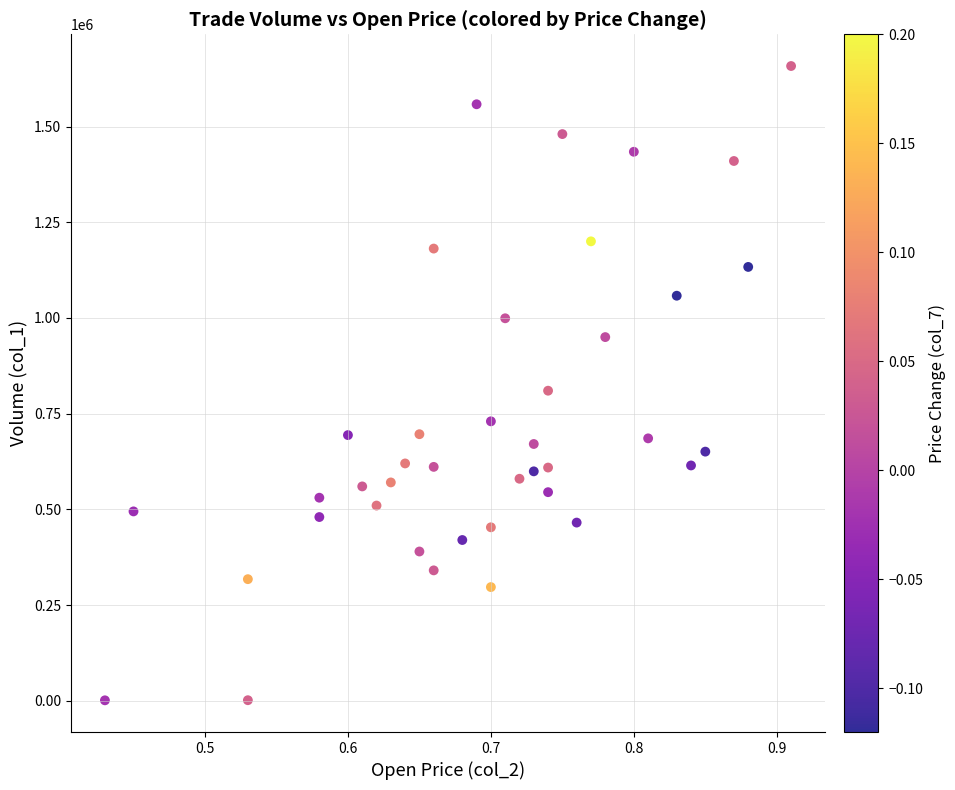

What is the range of Y values (max minus min)?

1656740